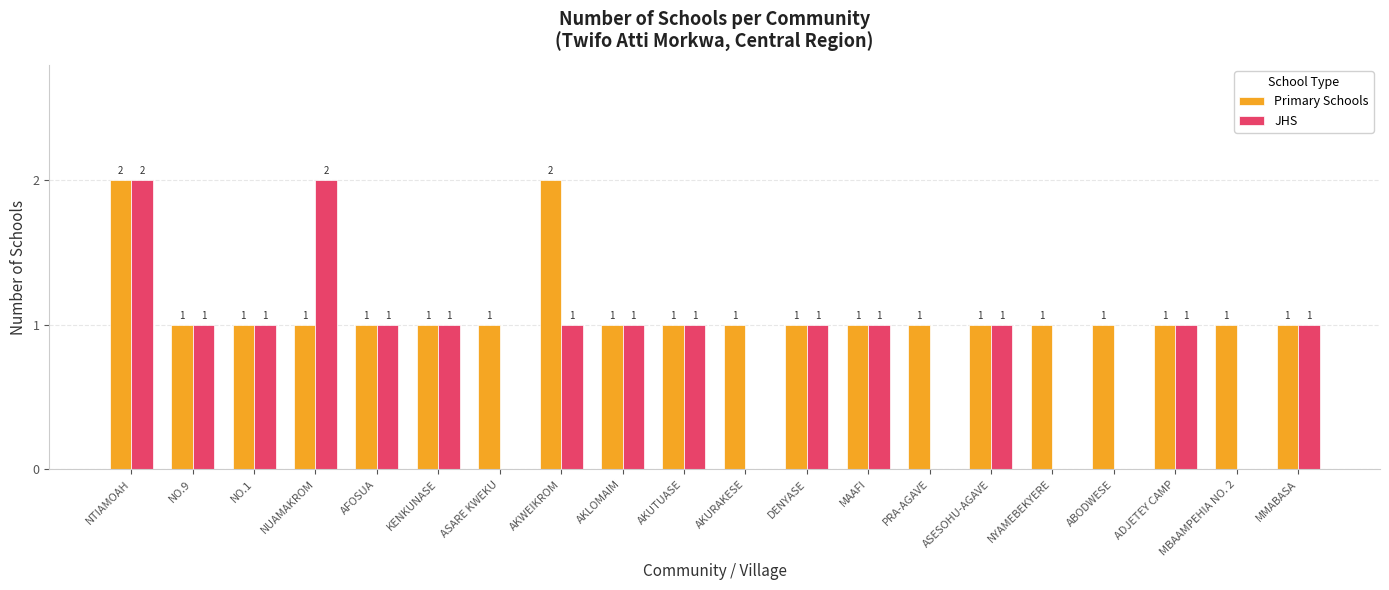

At which category is the sum across all series the highest?

NTIAMOAH